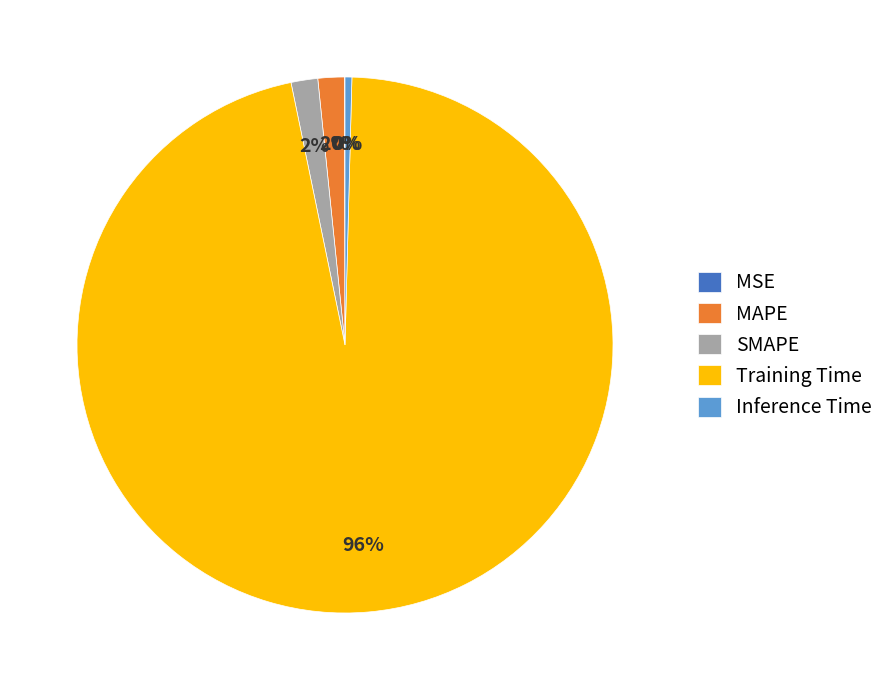

Is it true that Training Time is 96% of the pie?

True